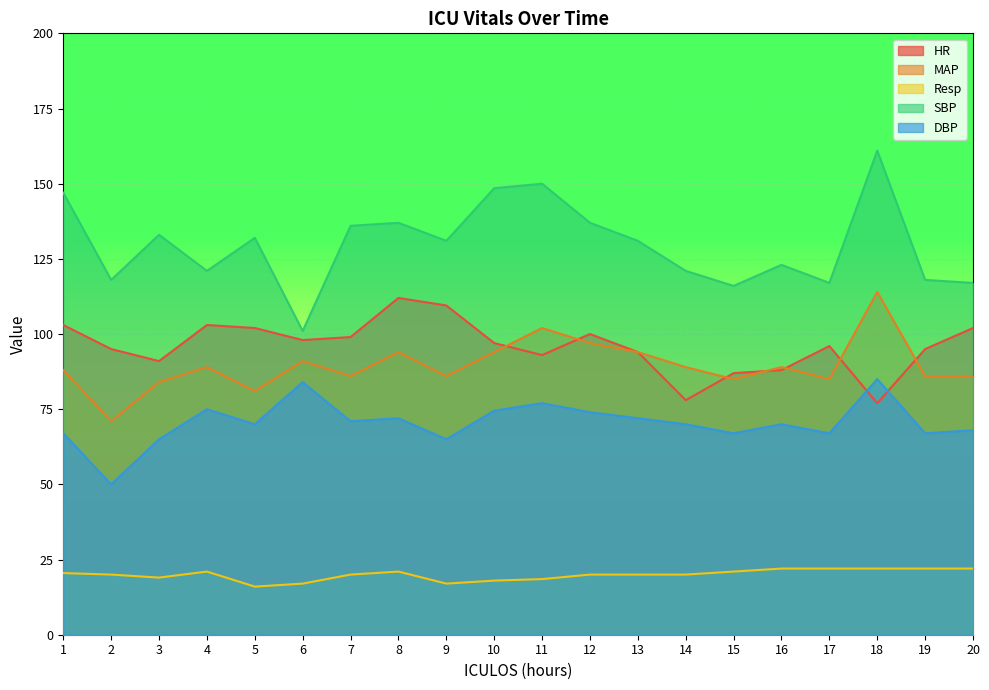

What is the lowest value of the DBP series?

50.0